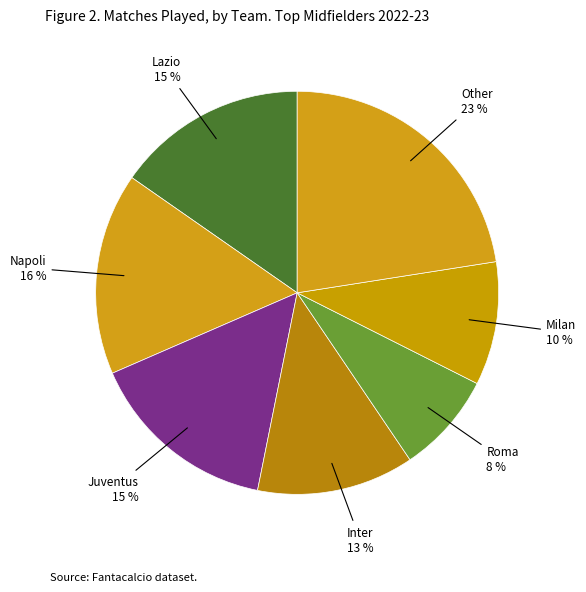

Count the number of slices in the pie.

7